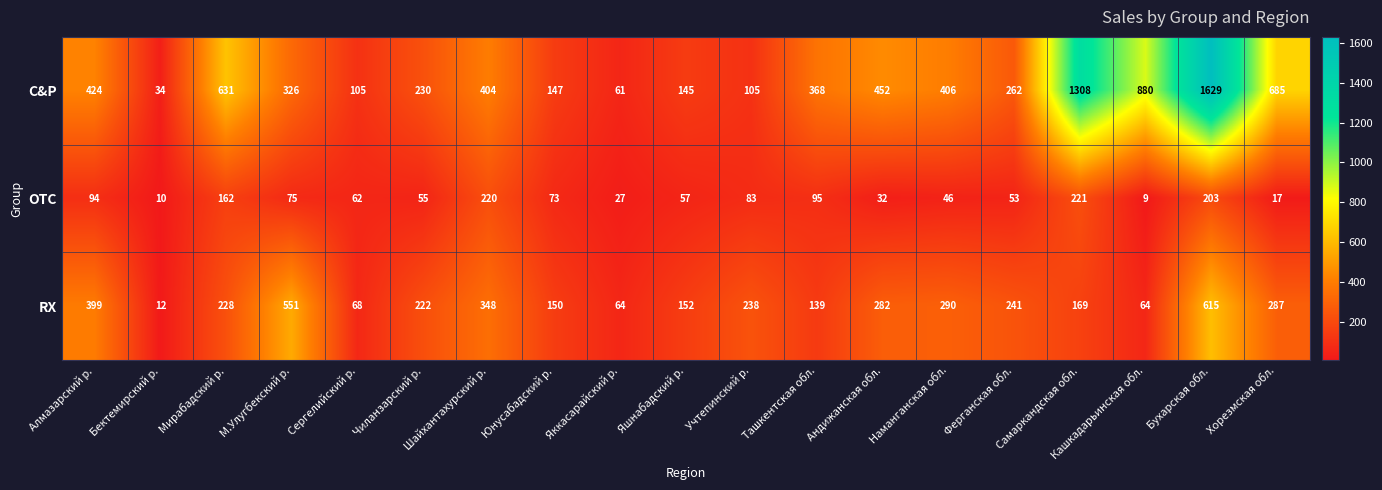

The OTC series shows 377 at Самаркандская обл.. True or false?

False